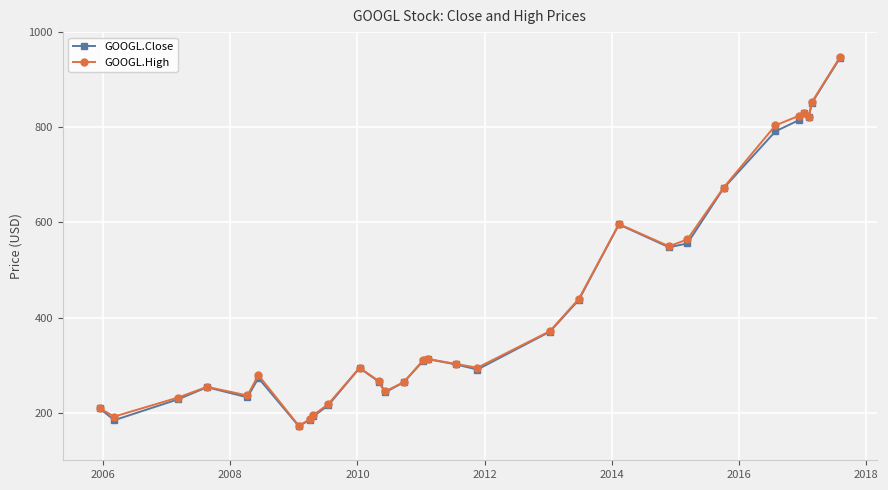

How many lines are shown in the chart?

2